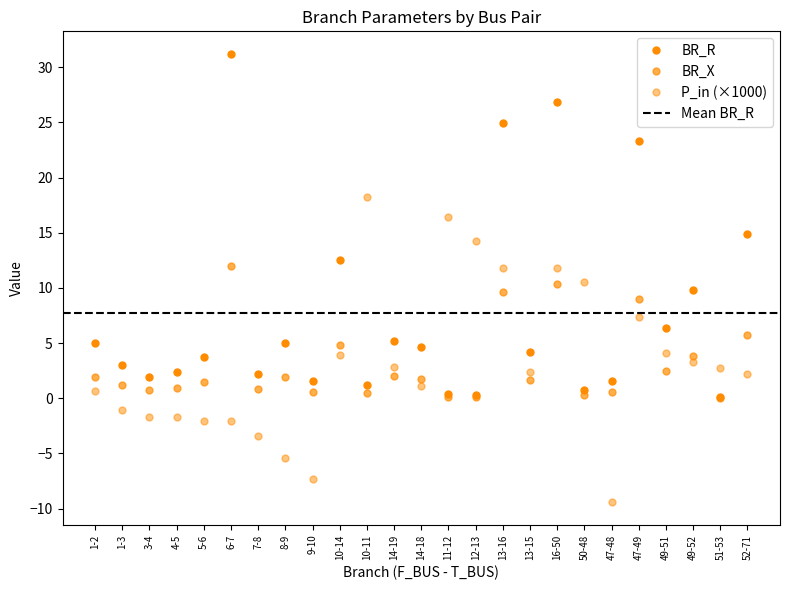

What is the sum of the BR_X values at 3-4 and 50-48?

1.0